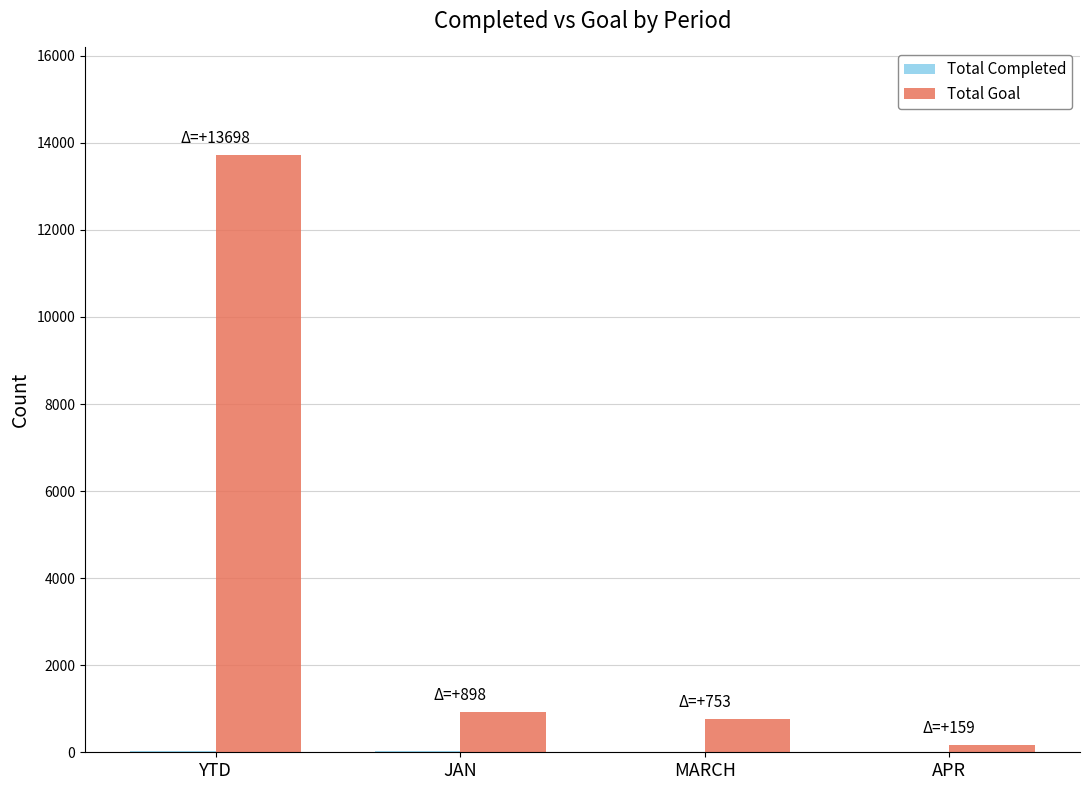

Read the Total Goal value at APR, to the nearest 10.

160